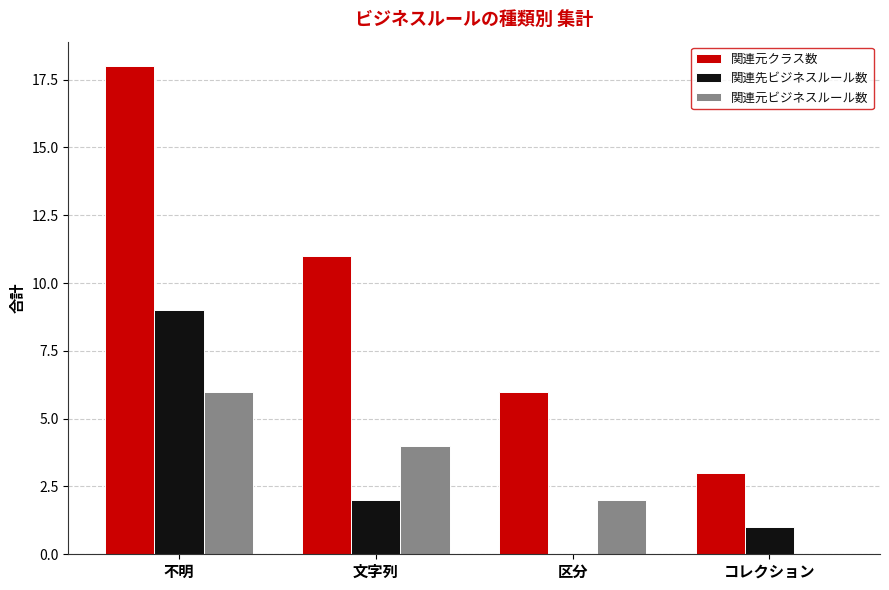

At which category is the sum across all series the highest?

不明